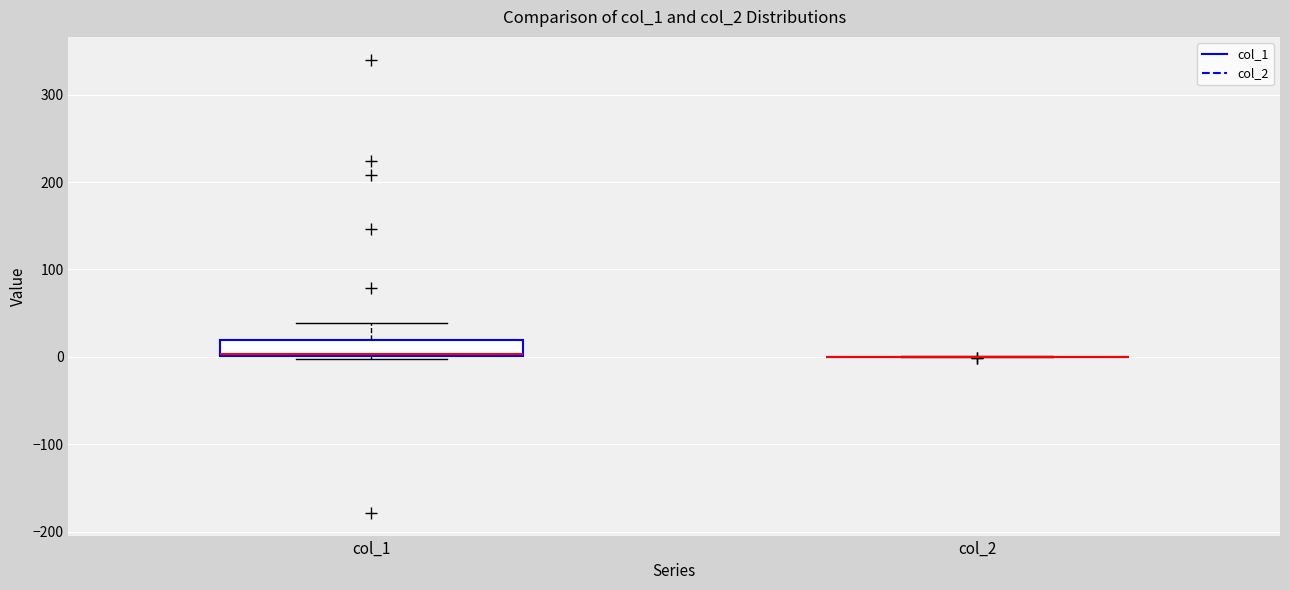

Reading left to right, read every box against the y-axis: the position of its median line, the range the box covers, and the ends of its whiskers. The values are not printed on the chart, so give them approximately, as read against the axis.

col_1: median 0 (drawn on the box's lower edge), box 0 to 20, whiskers 0 (just below the box's lower edge) to 40
col_2: box collapsed to a line at 0, whiskers 0 to 0